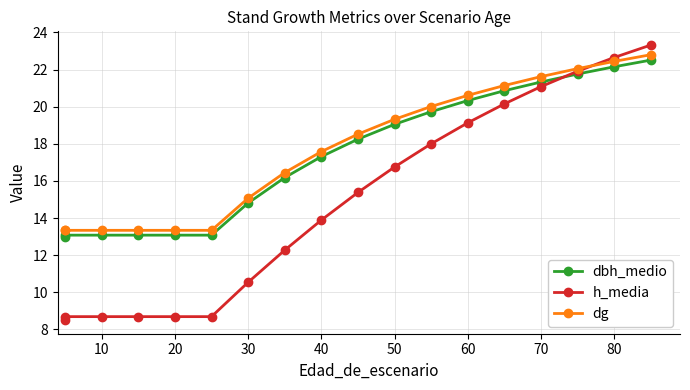

True or false: dbh_medio and h_media cross at least once.

True